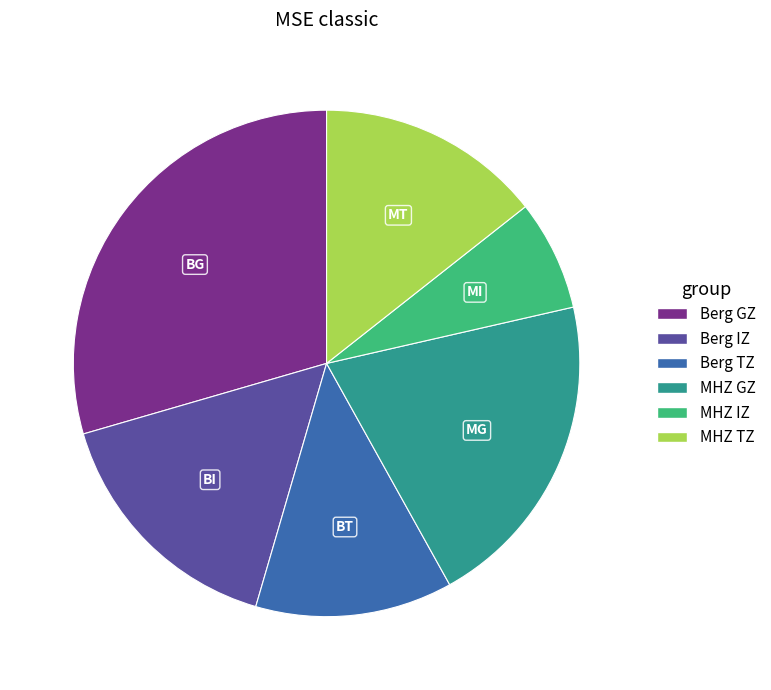

How many segments does this pie chart have?

6